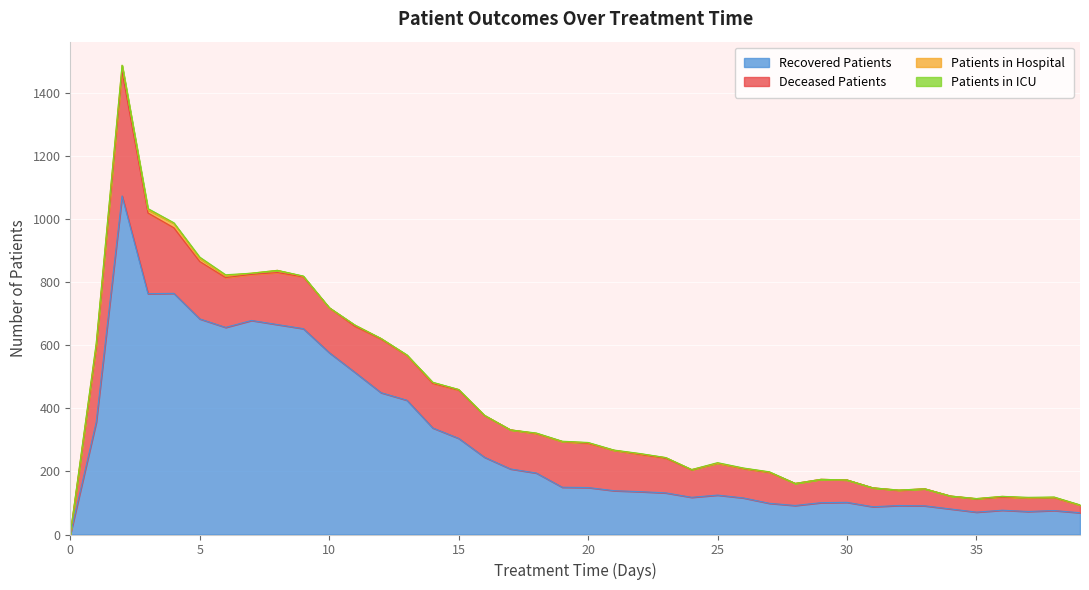

True or false: patients_in_icu and patients_in_hospital cross at least once.

True